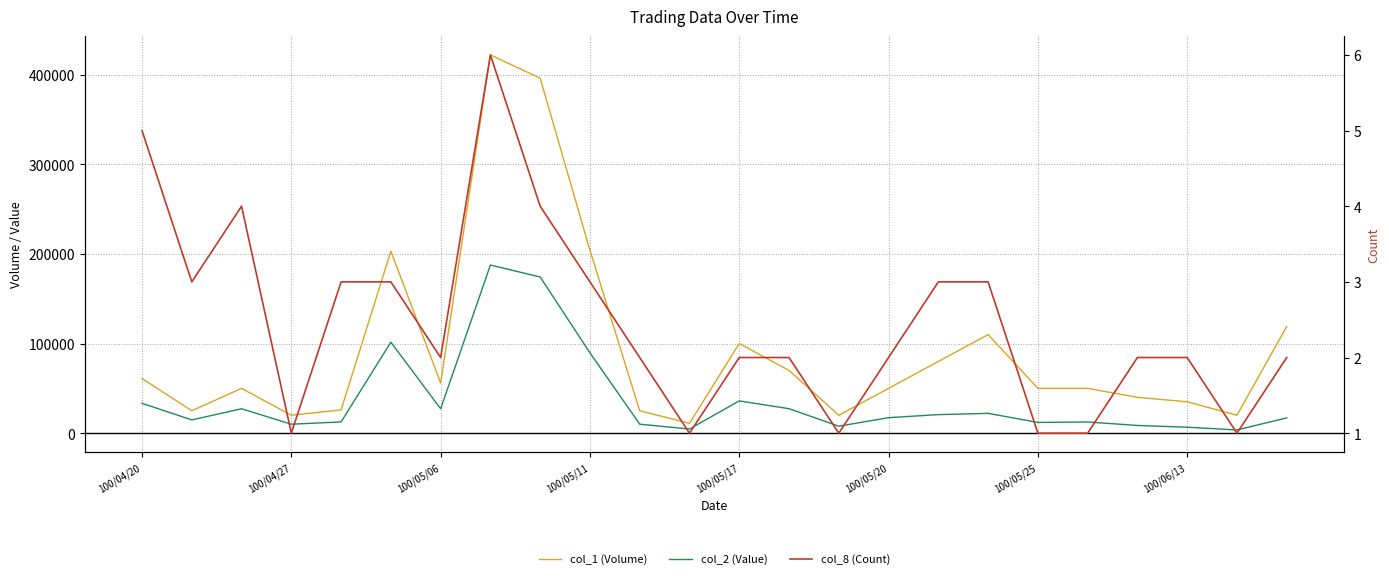

How many interior local valleys does the col_2 (Value) series have?

7